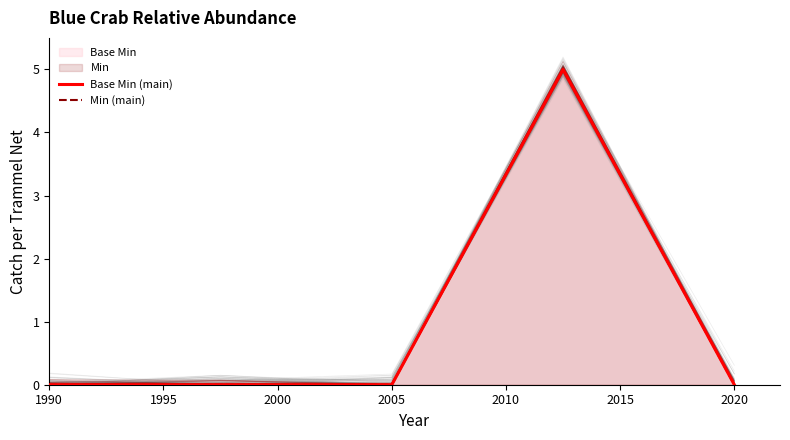

True or false: Min (main) and Base Min (main) intersect in this chart.

False